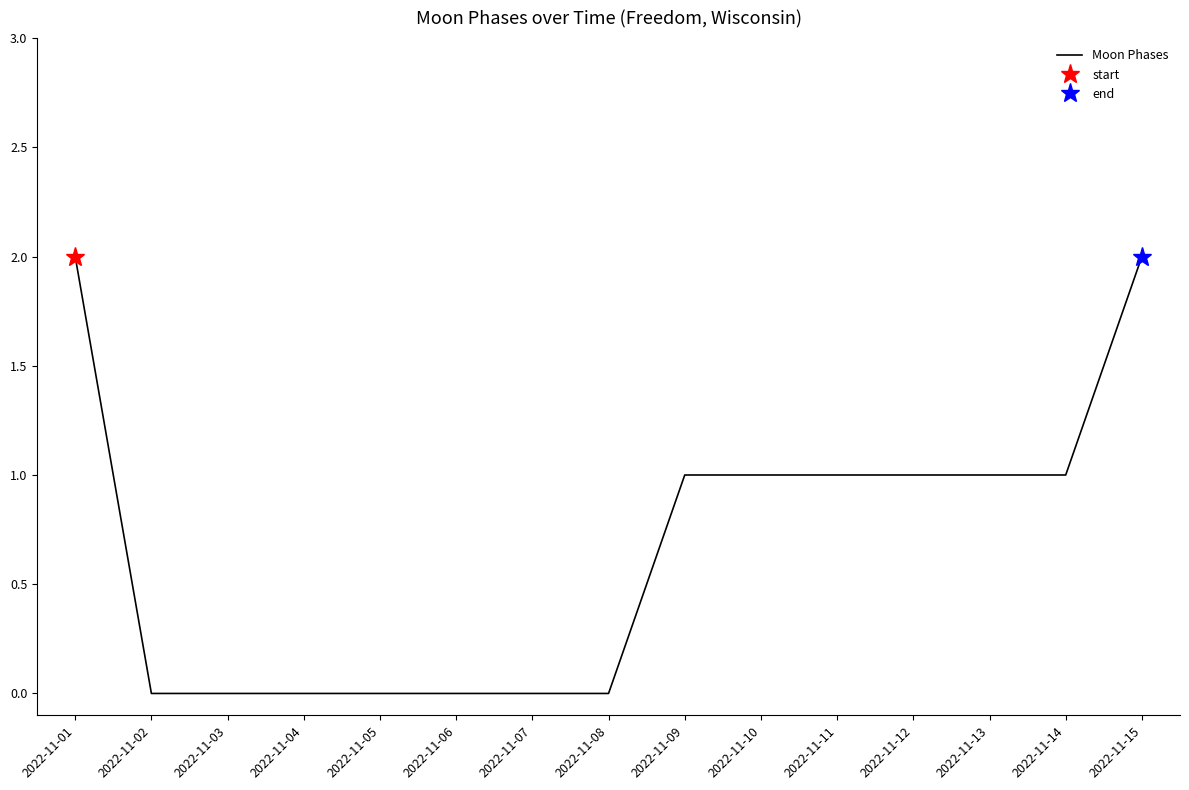

Is it true that Moon Phases equals 1 at 2022-11-08?

False